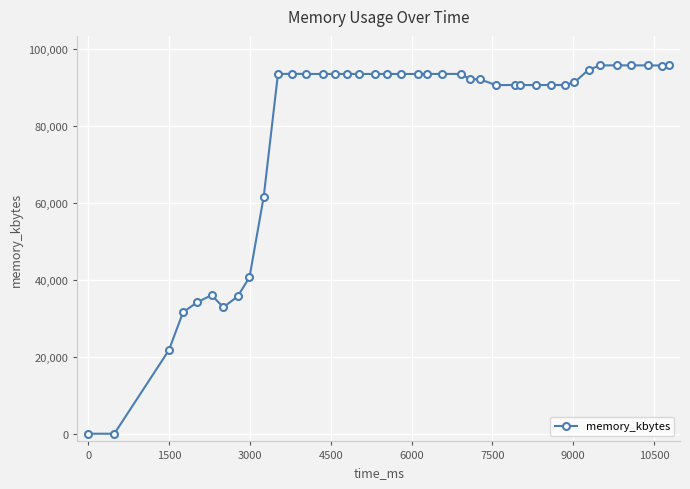

How many series are shown in this chart?

1